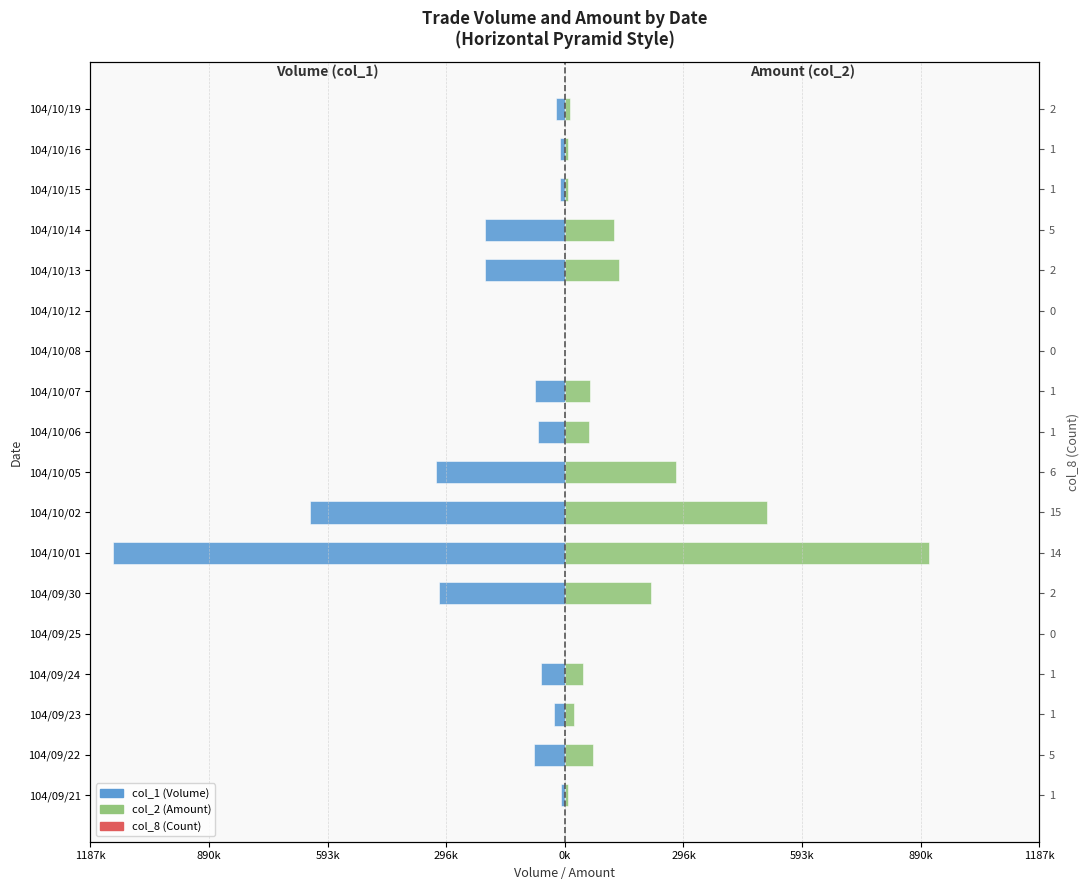

What is the value of the col_8 (Count) bar at the 4th from the left?

1